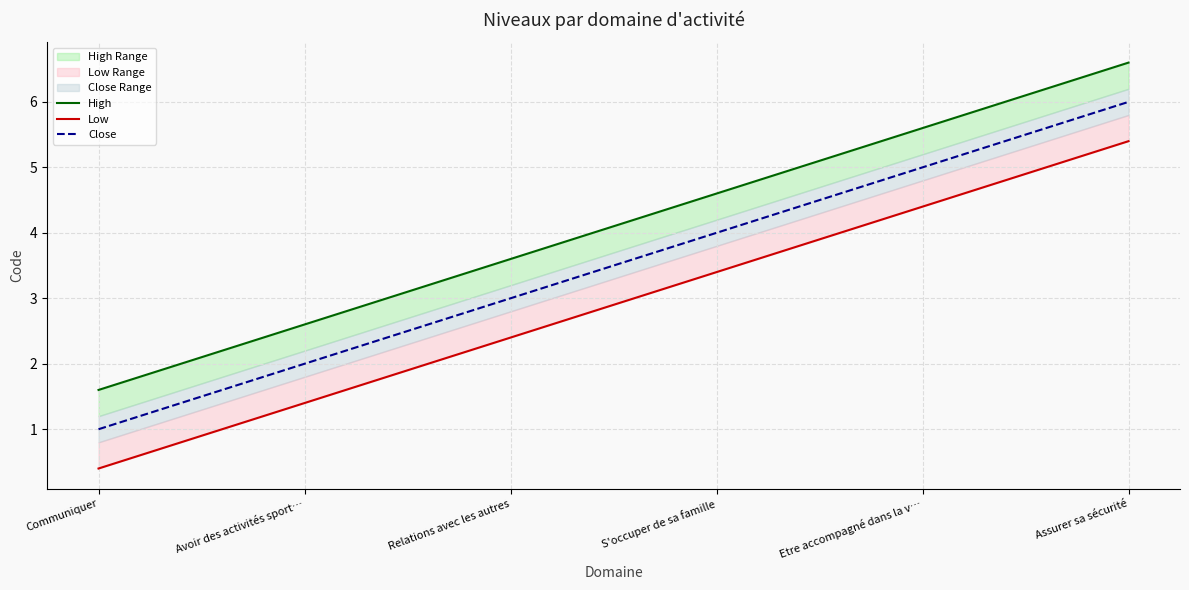

True or false: Close and High cross at least once.

False